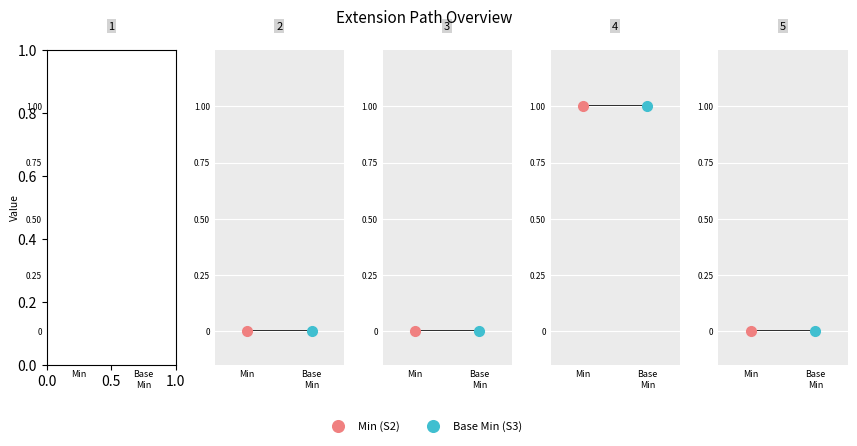

True or false: Min and Base Min intersect in this chart.

False